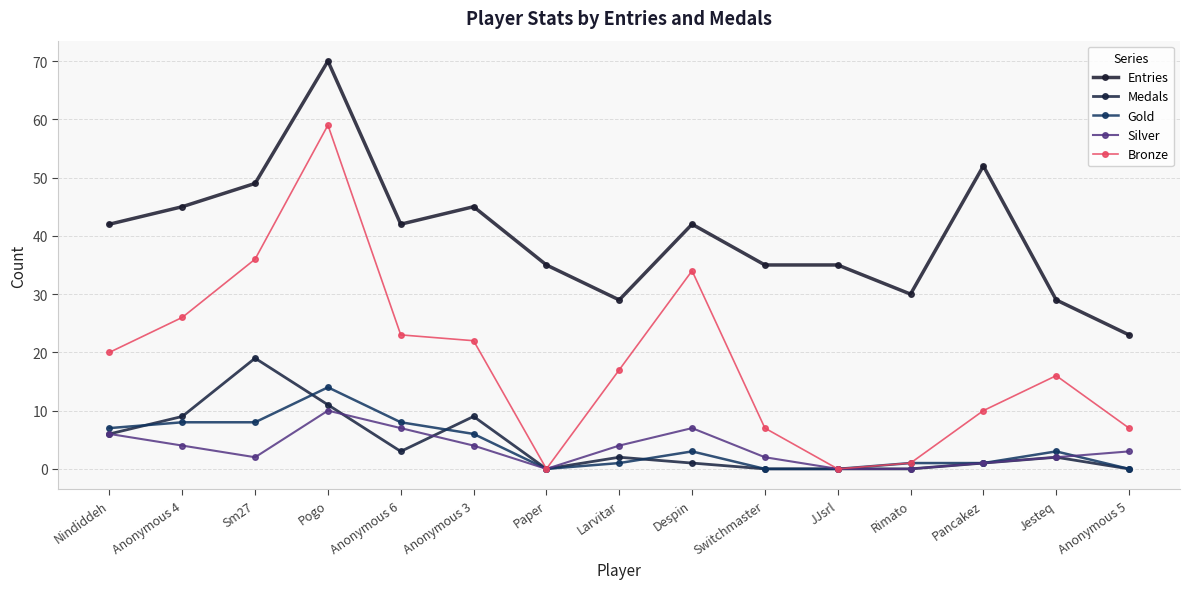

What are all the series names shown in the legend?

Entries, Medals, Gold, Silver, Bronze